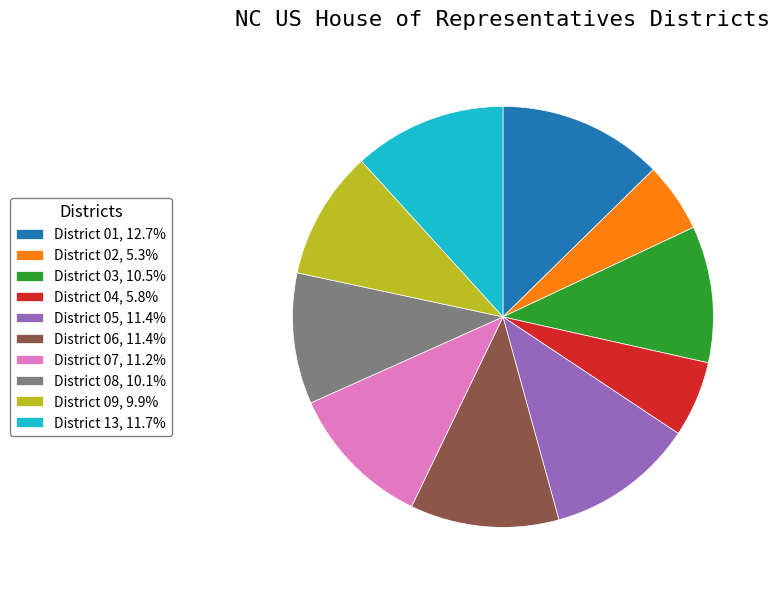

What is the ratio of the value at District 02, 5.3% to the value at District 05, 11.4%?

0.5